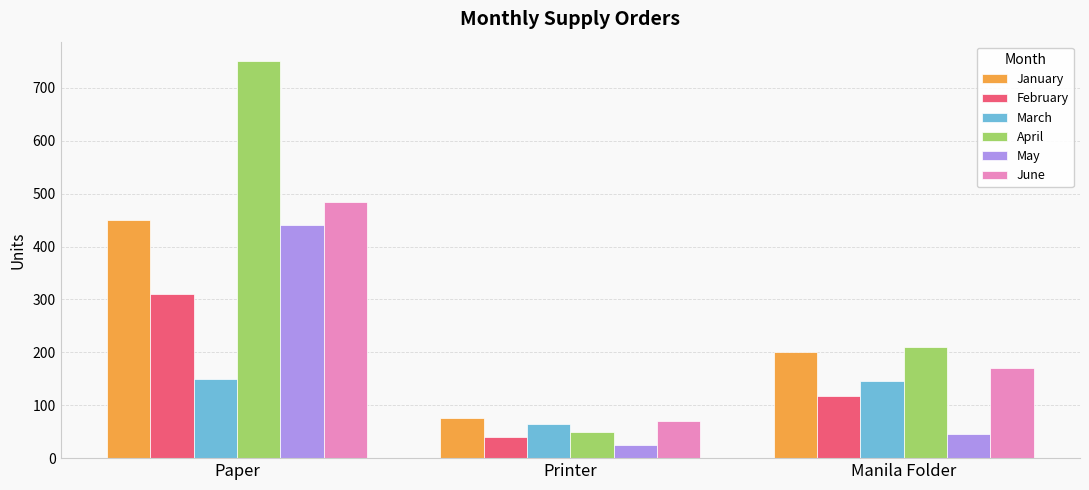

How many bars are there in total?

18